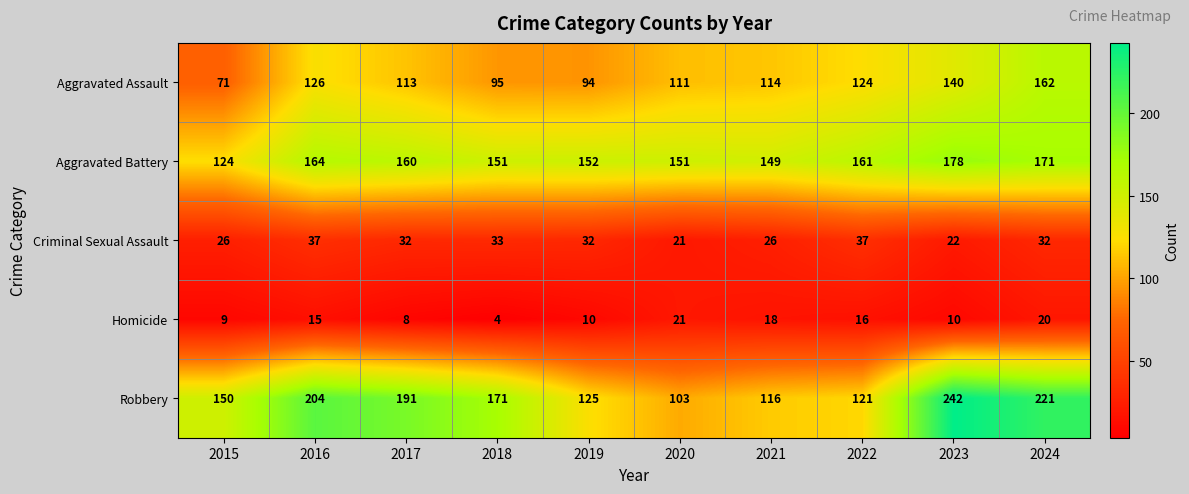

What is the difference between the second highest and minimum values in the Aggravated Battery series?

47